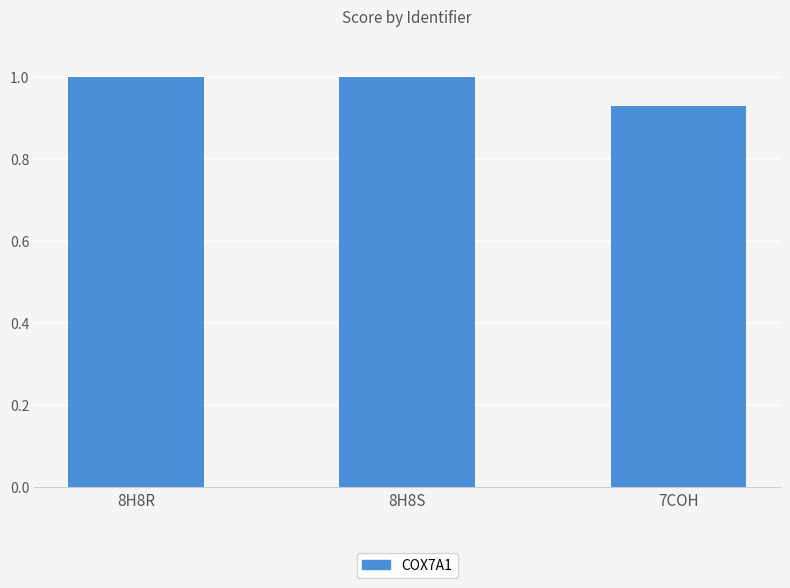

What position from the right is 8H8R?

3